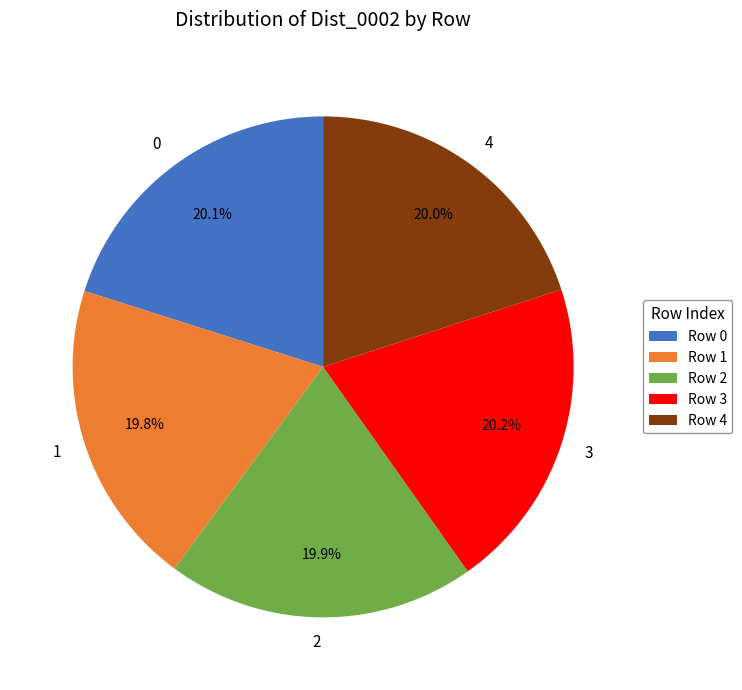

Approximately how many times larger is the value at 4 compared to 3?

1.0